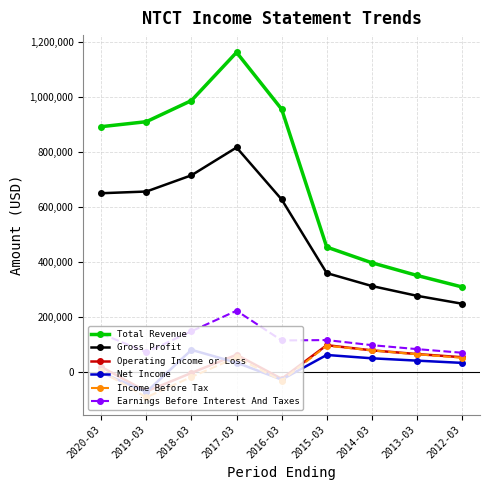

At which category is the sum across all series the highest?

2017-03